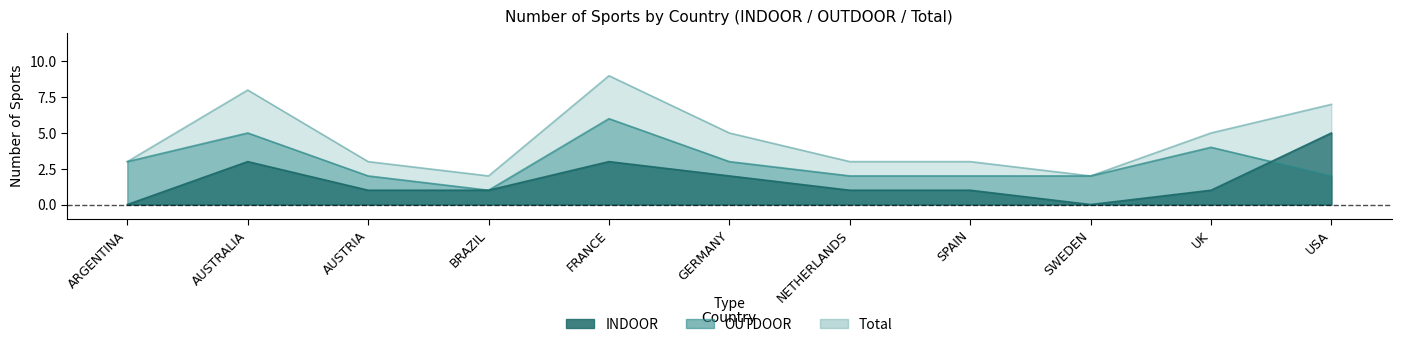

Count the Total values in the range 3 to 7.

7